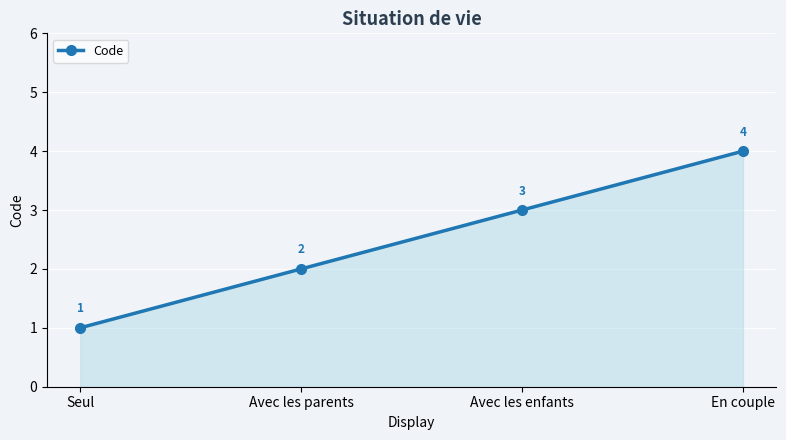

Reading right to left, what are all the values shown in this chart?

En couple=4	Avec les enfants=3	Avec les parents=2	Seul=1